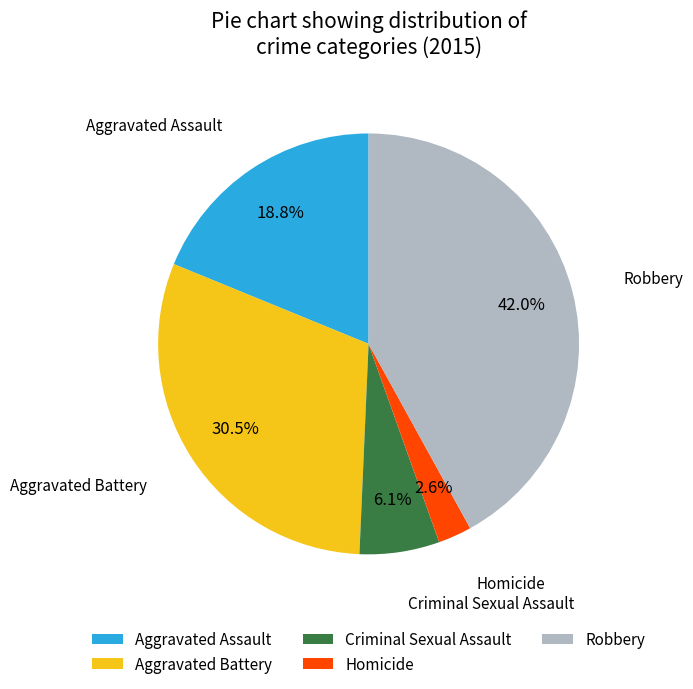

Rank the categories by value from highest to lowest.

Robbery, Aggravated Battery, Aggravated Assault, Criminal Sexual Assault, Homicide